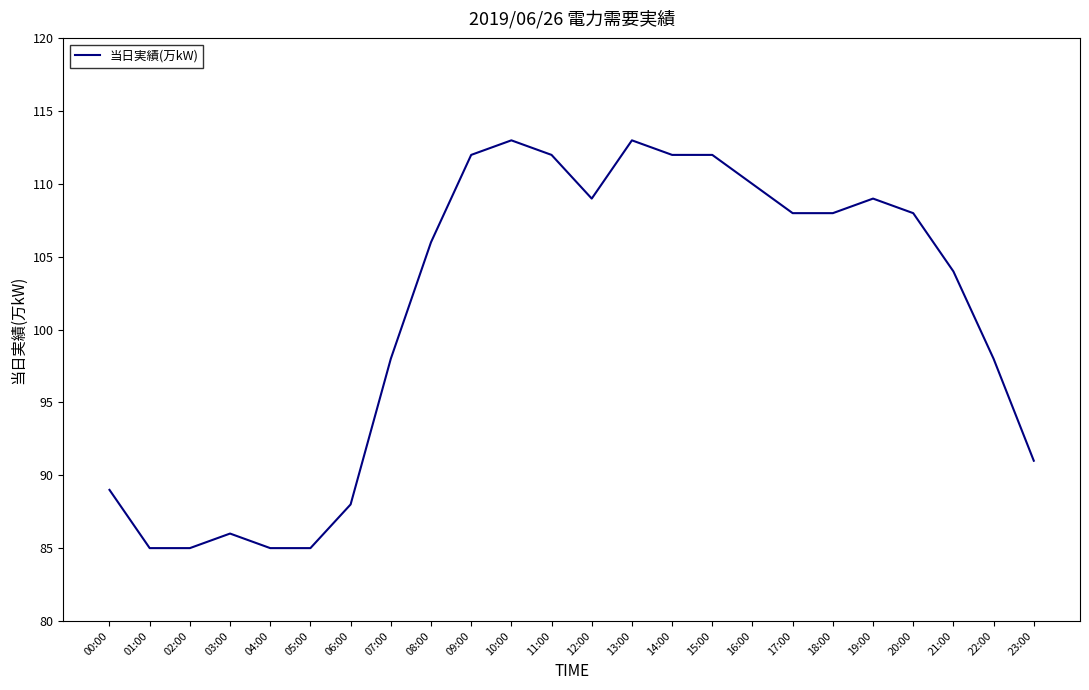

What is the smallest value displayed?

85